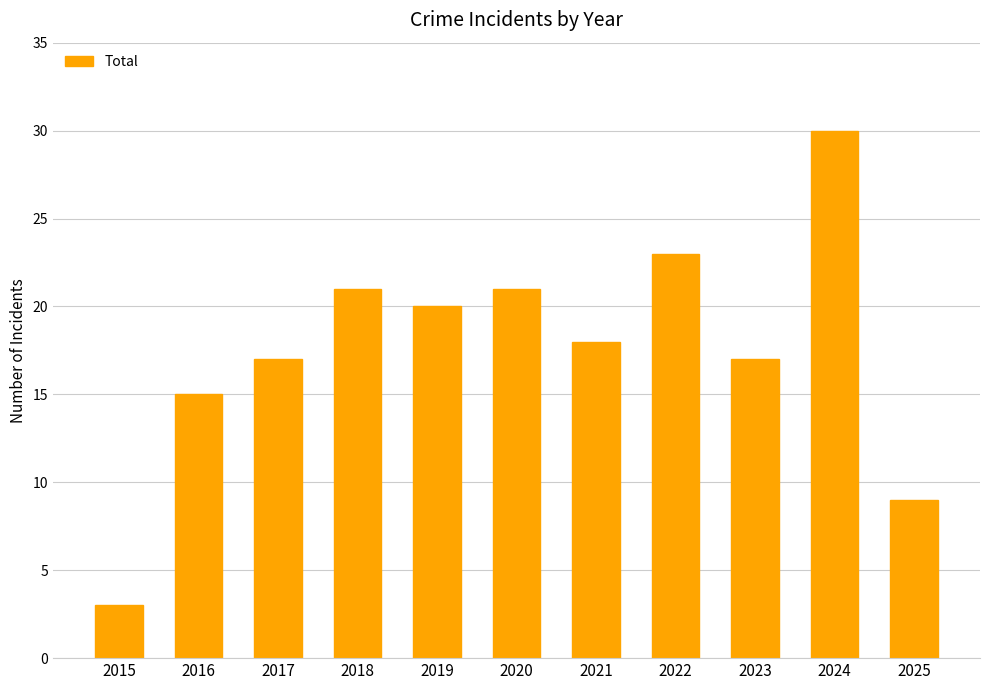

The value at 2025 is 9. True or false?

True